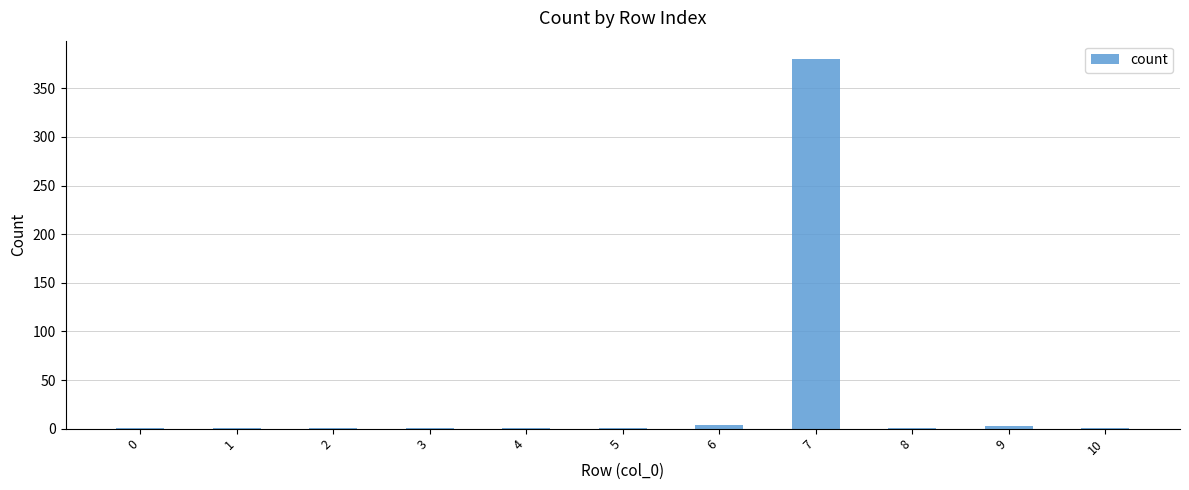

What is the average value?

36